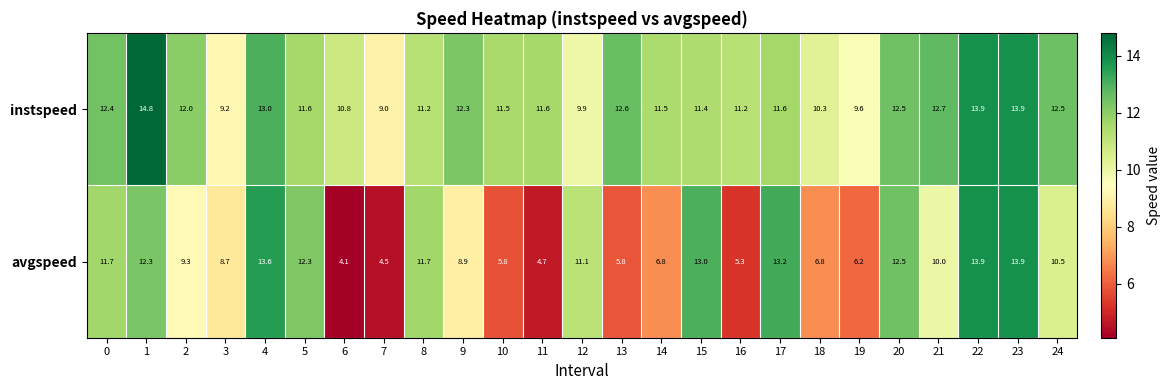

Which series has the largest range (max minus min)?

avgspeed